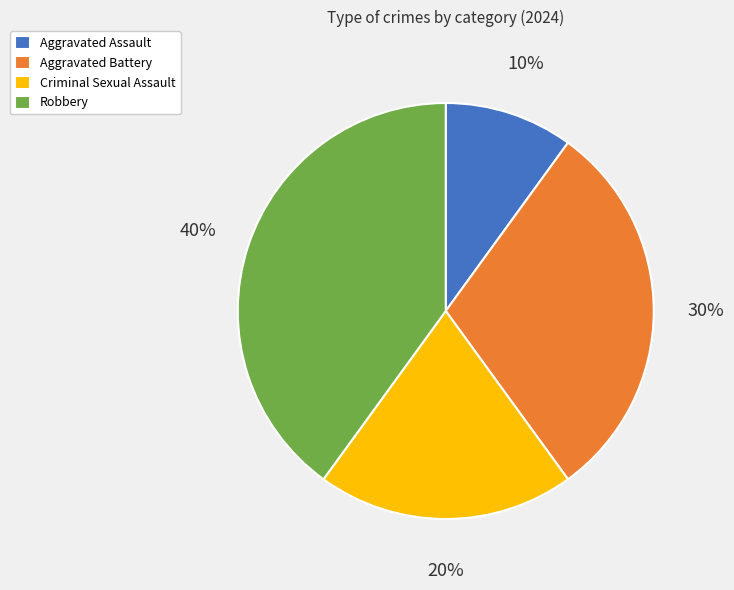

Rank the categories by value from lowest to highest.

Aggravated Assault, Criminal Sexual Assault, Aggravated Battery, Robbery